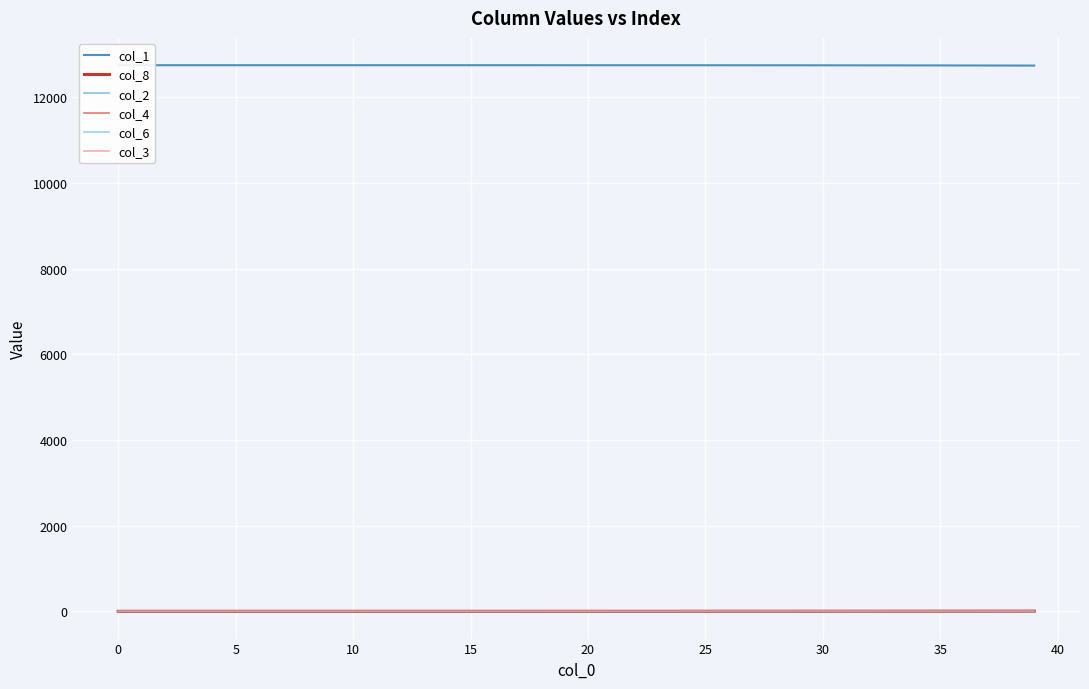

The value of col_6 at 15 is 0.3. True or false?

False